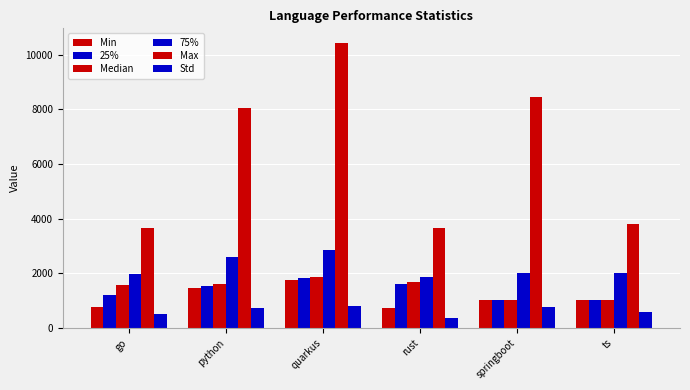

Are the bars grouped side by side (vs. stacked)?

Yes